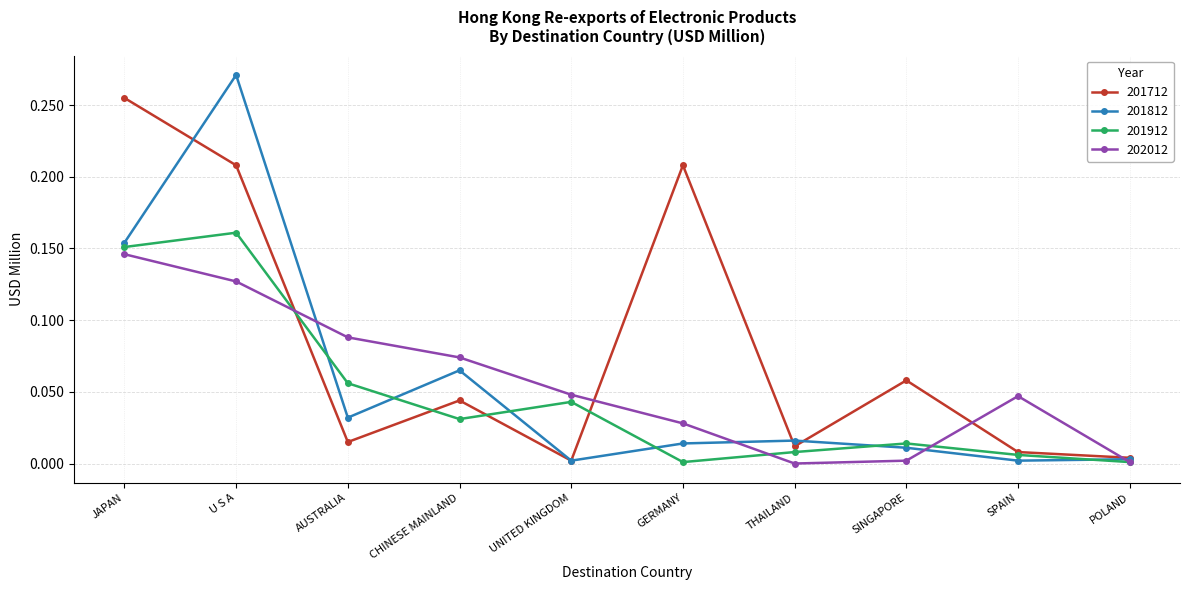

Is it true that 201712 equals 0.0 at THAILAND?

True